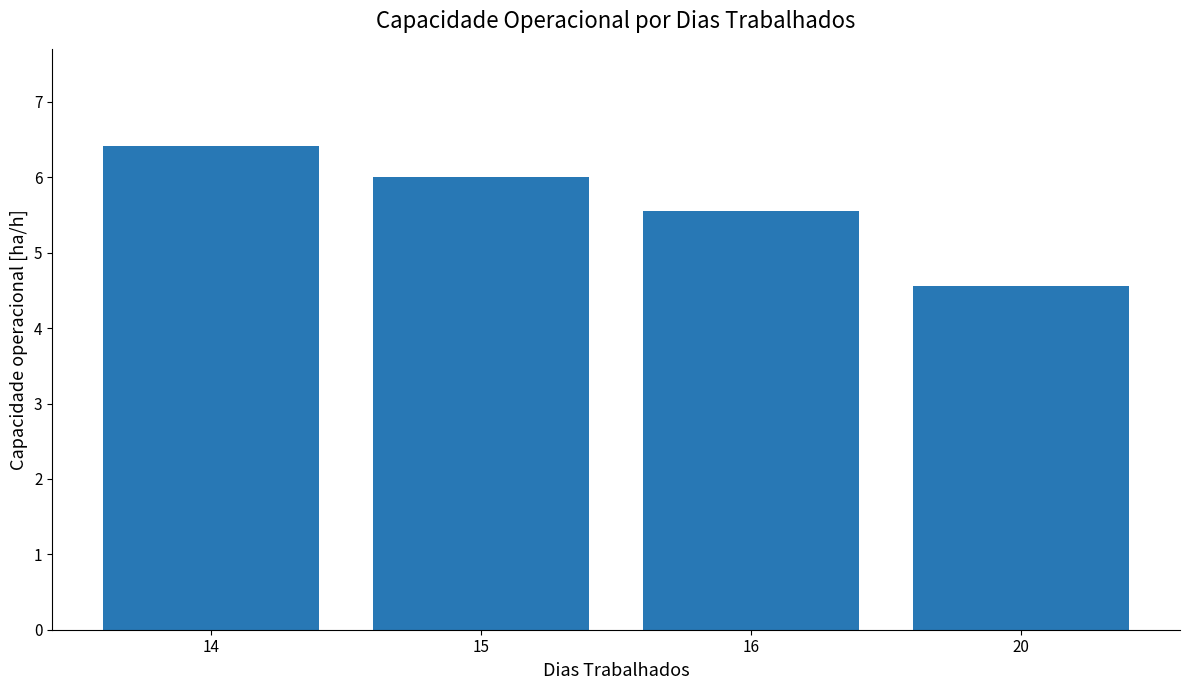

The value at 14 is 8.6. True or false?

False